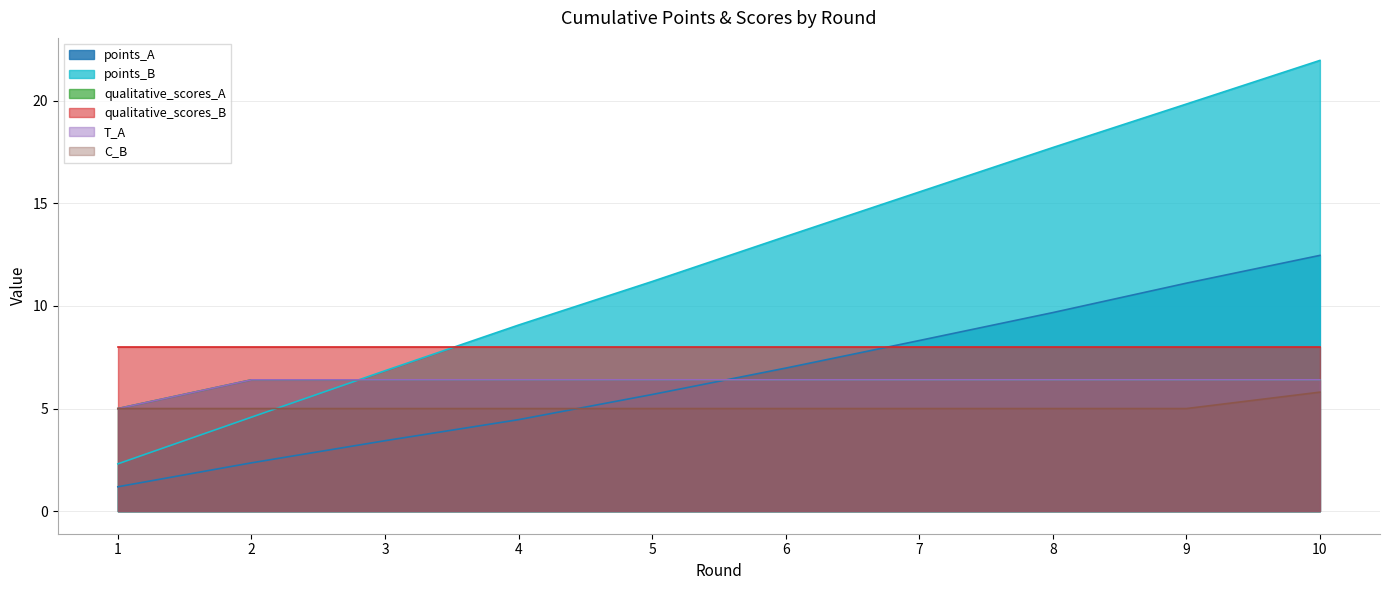

At which category is the sum across all series the highest?

10